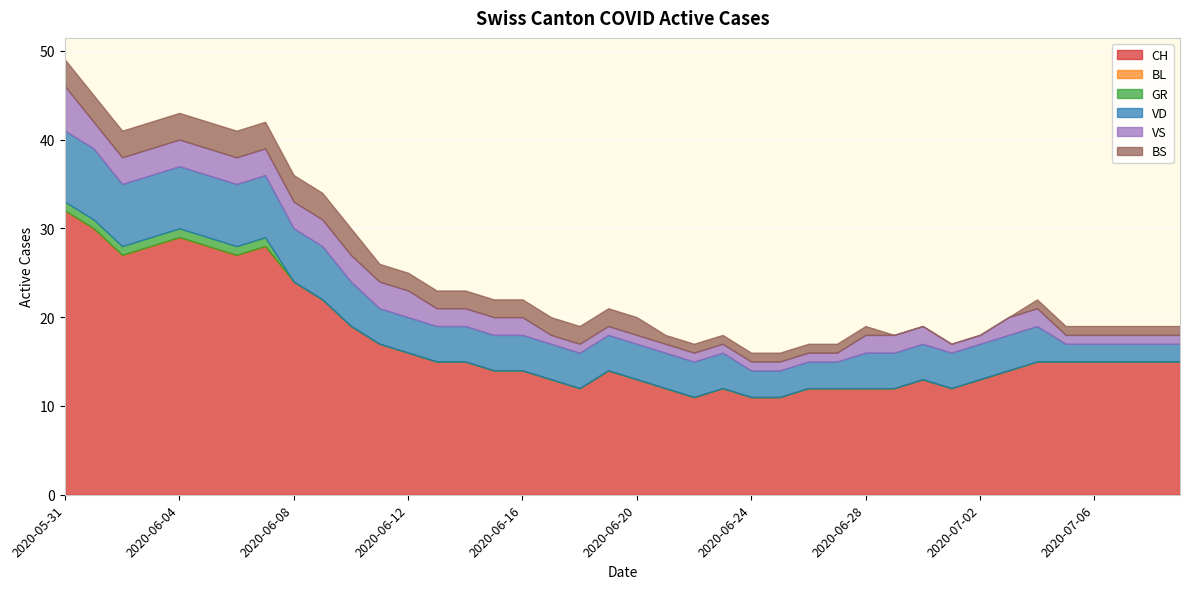

How many data points does each series have?

40